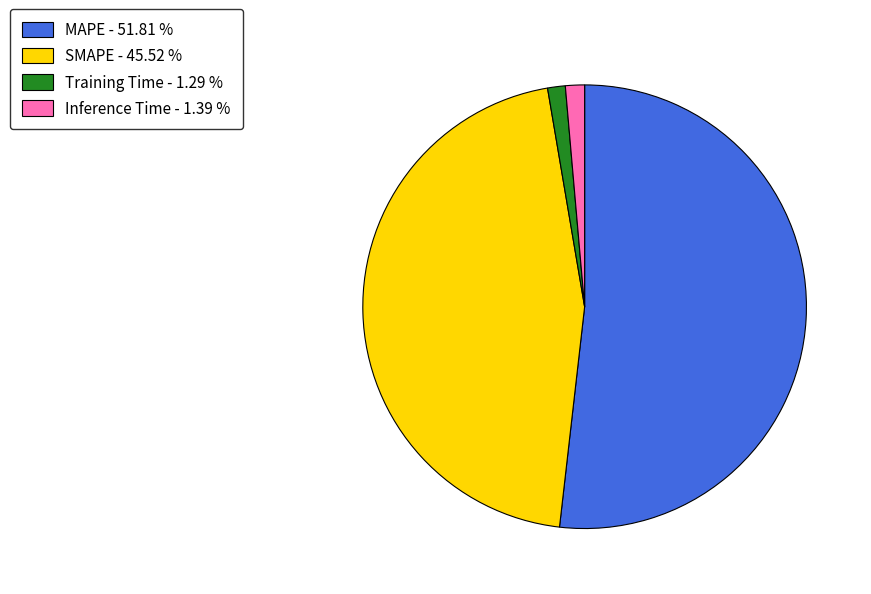

Is the sum of Training Time - 1.29 % and SMAPE - 45.52 % greater than half?

No